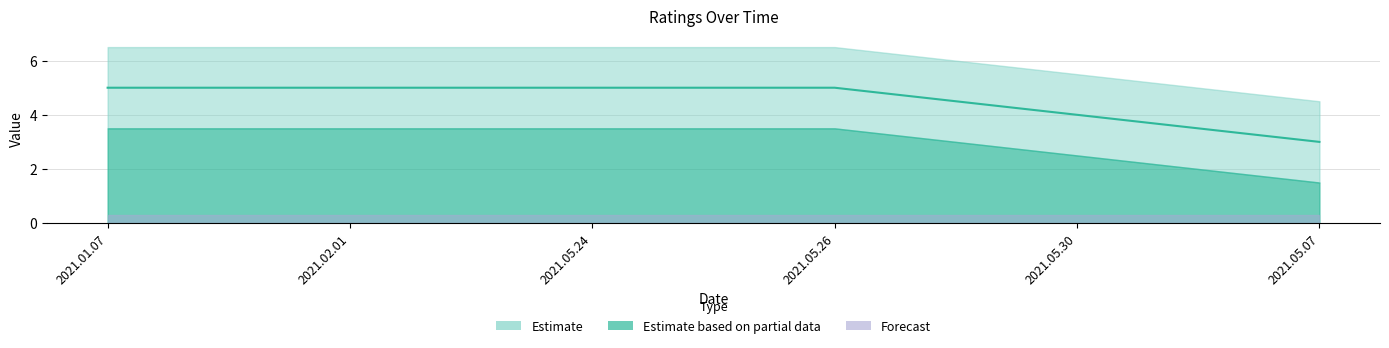

What is the change in value from 2021.05.26 to 2021.05.30?

-1